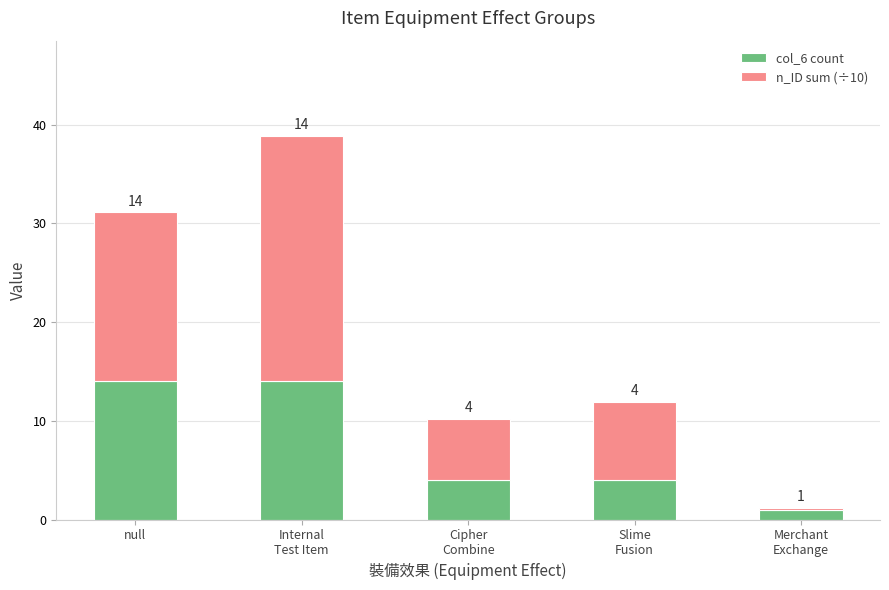

Is it true that col_6 count equals 9.0 at null?

False